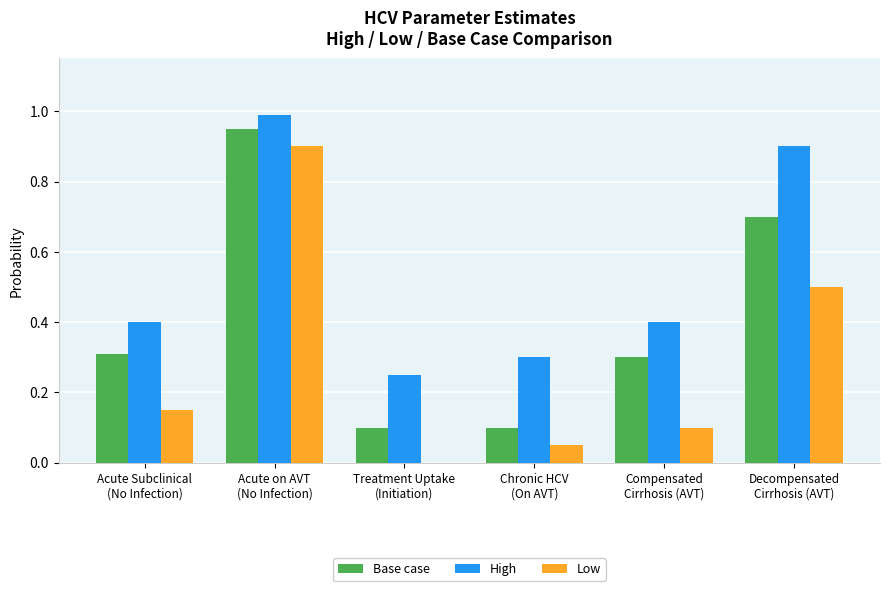

How many values in the Low series exceed 0?

5